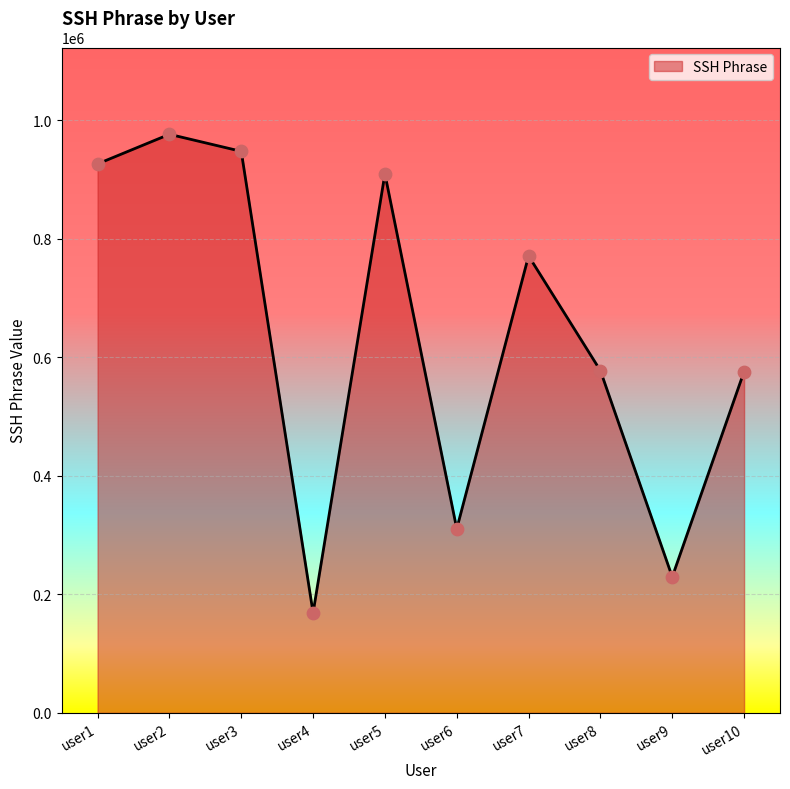

Approximately how many times larger is the value at user1 compared to user6?

3.0